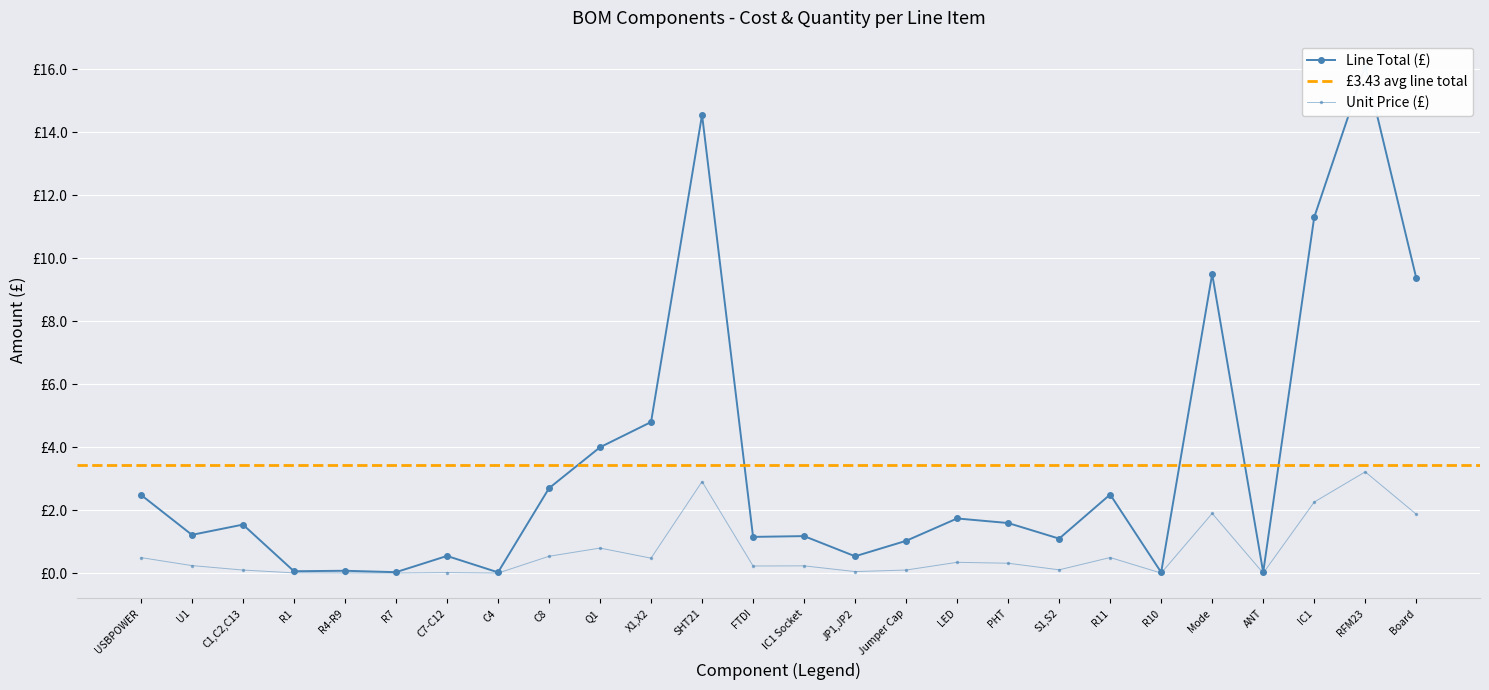

True or false: Unit Price and Line Total intersect in this chart.

False